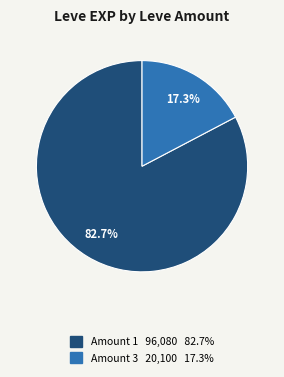

Is there a majority slice in this chart?

Yes